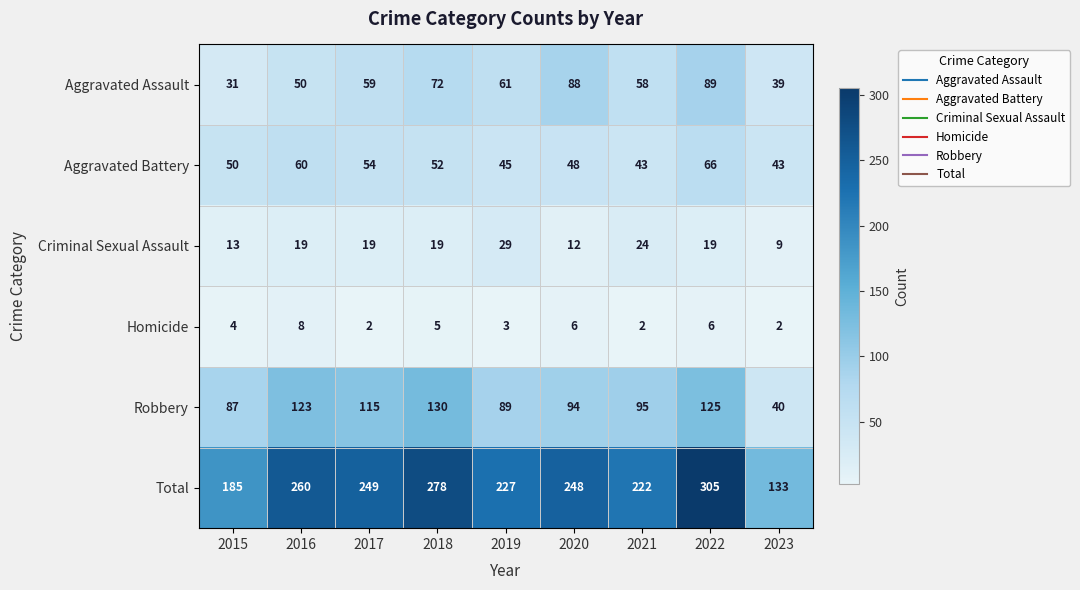

Rank the series at 2017 from lowest to highest value.

Homicide, Criminal Sexual Assault, Aggravated Battery, Aggravated Assault, Robbery, Total